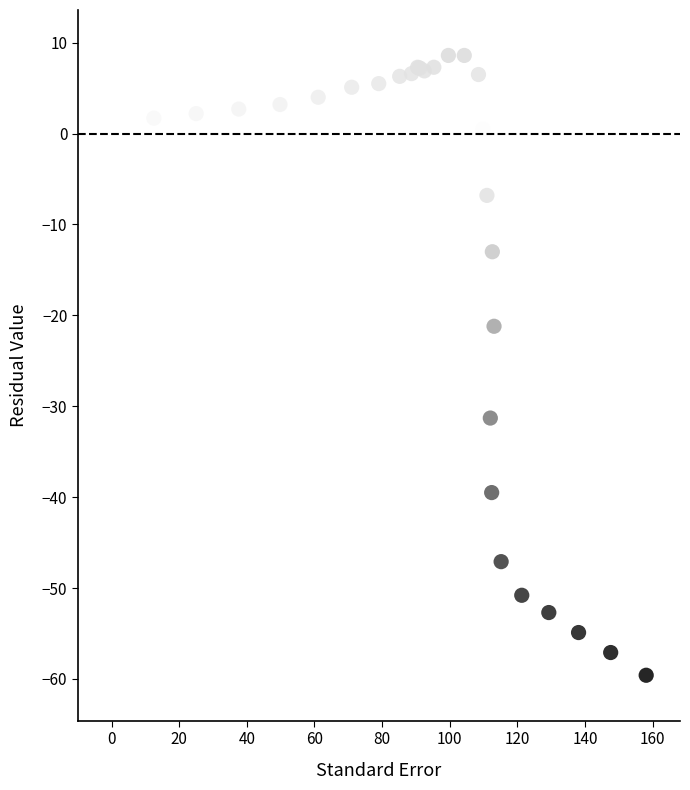

What Y value in the scatter plot is closest to -25?

-21.2